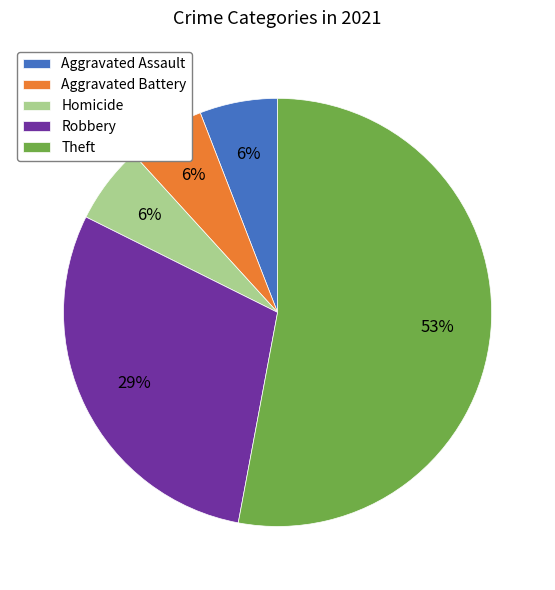

To the nearest percent, what is the average slice percentage?

20%